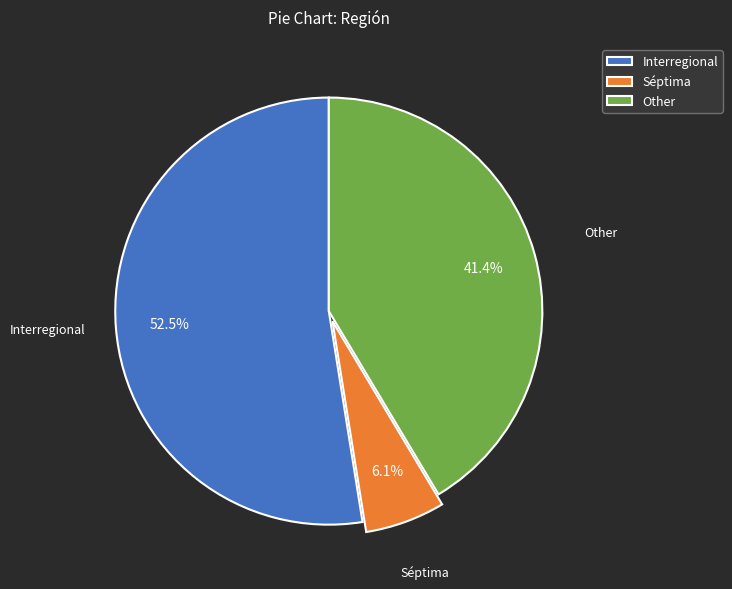

Which has a higher value, Séptima or Interregional?

Interregional